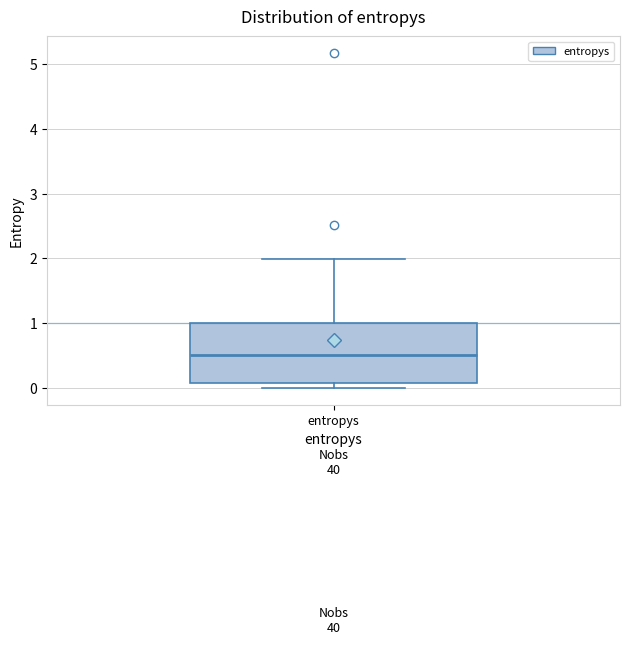

Where does the upper whisker of the box for entropys end on the y-axis? The values are not printed on the chart, so give them approximately, as read against the axis.

2.0